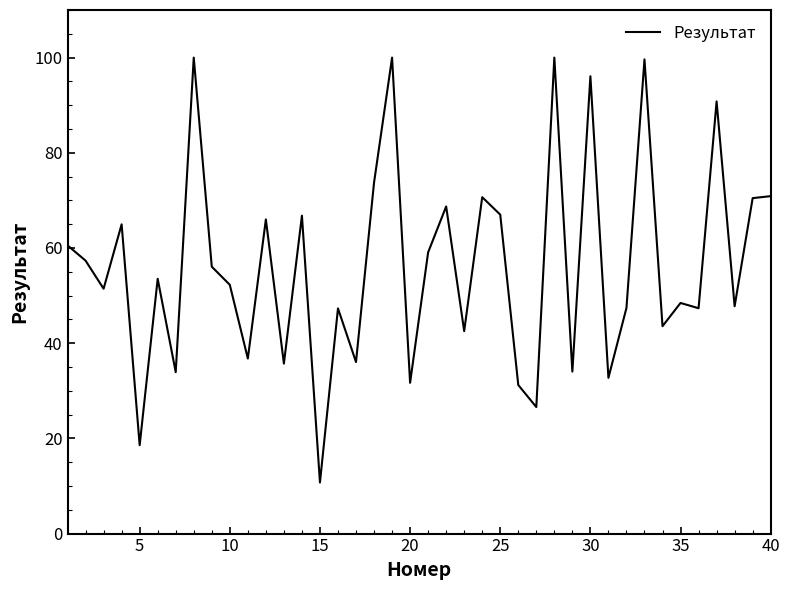

What is the minimum value shown in the chart?

10.7